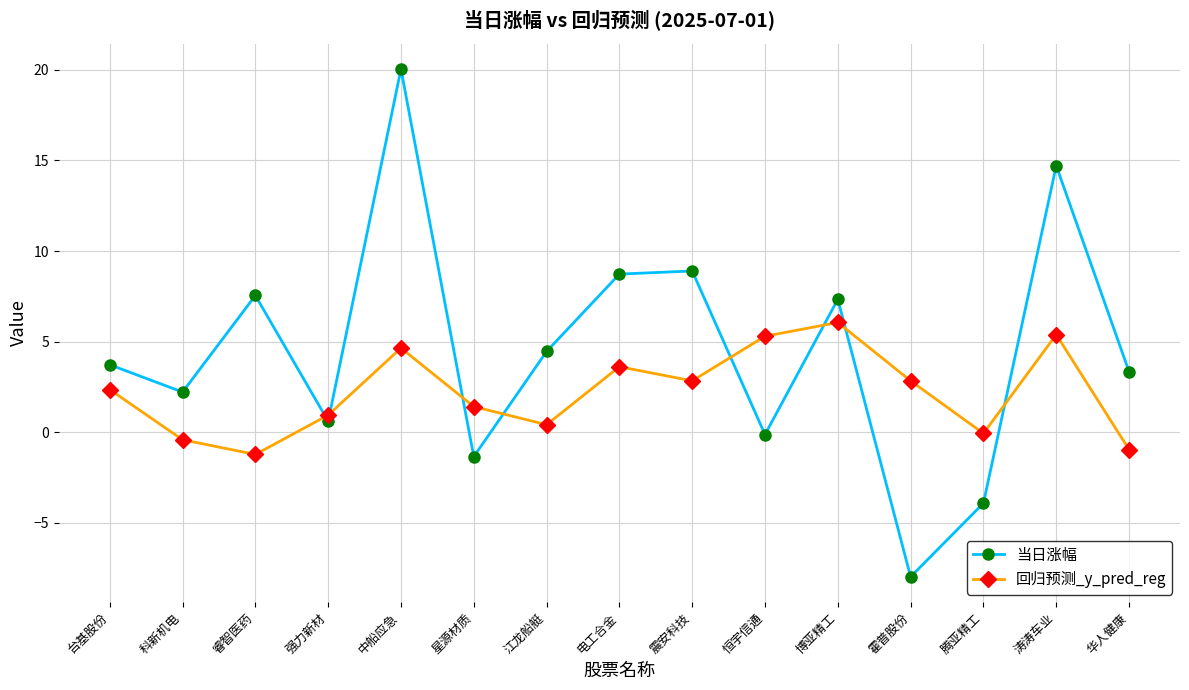

Which category has the lowest value across all series?

霍普股份